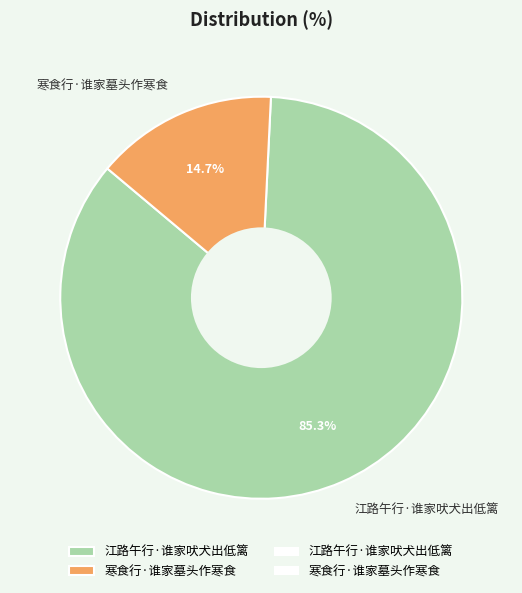

Do 寒食行·谁家墓头作寒食 and 江路午行·谁家吠犬出低篱 together represent more than half of the pie?

Yes